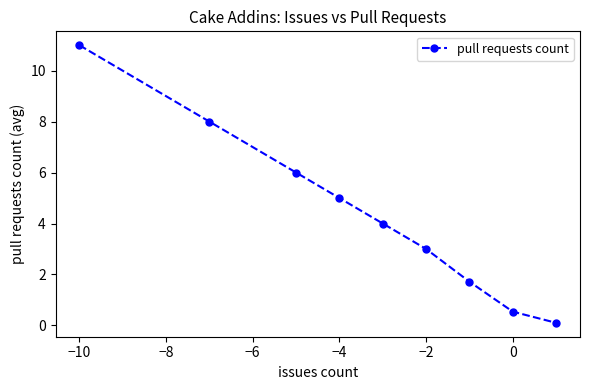

True or false: there are more than 0 points higher than both neighbors.

False